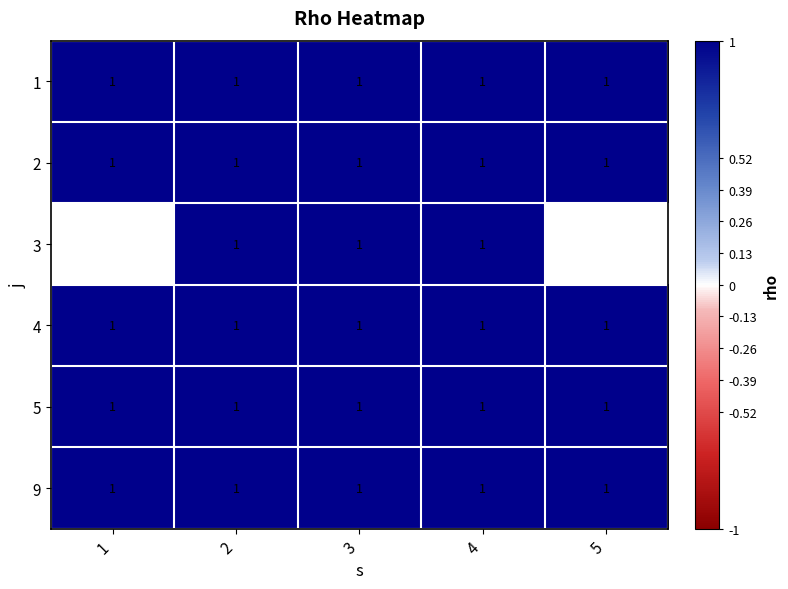

Which has a higher value, 1 or 3?

1